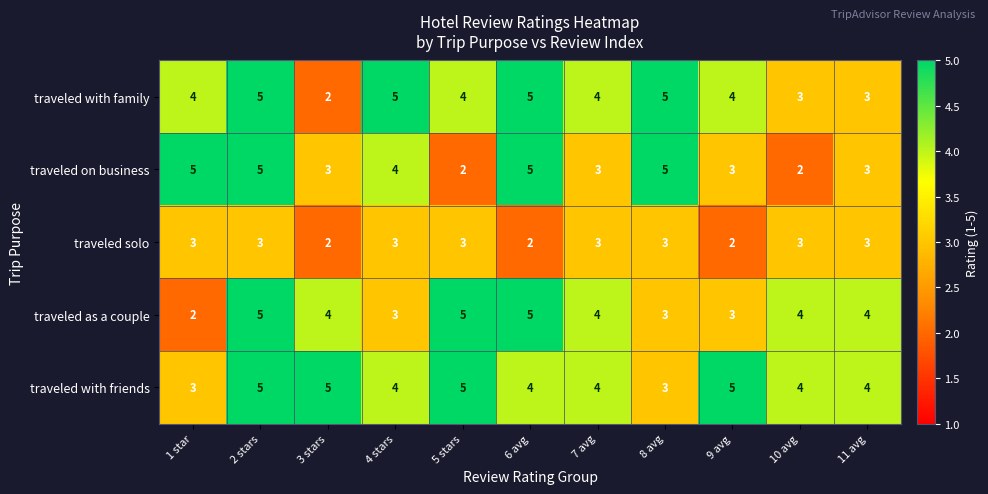

What is the difference between the second highest and second lowest values in the traveled on business series?

3